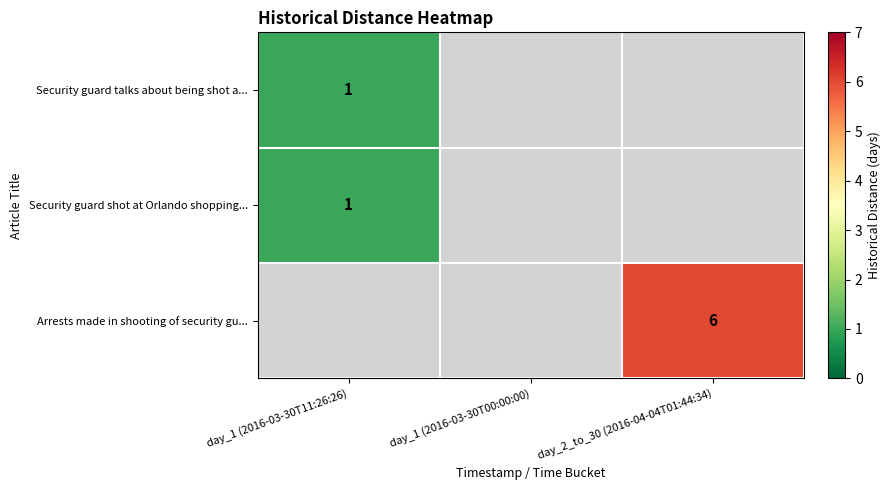

Count the number of categories in the chart.

3